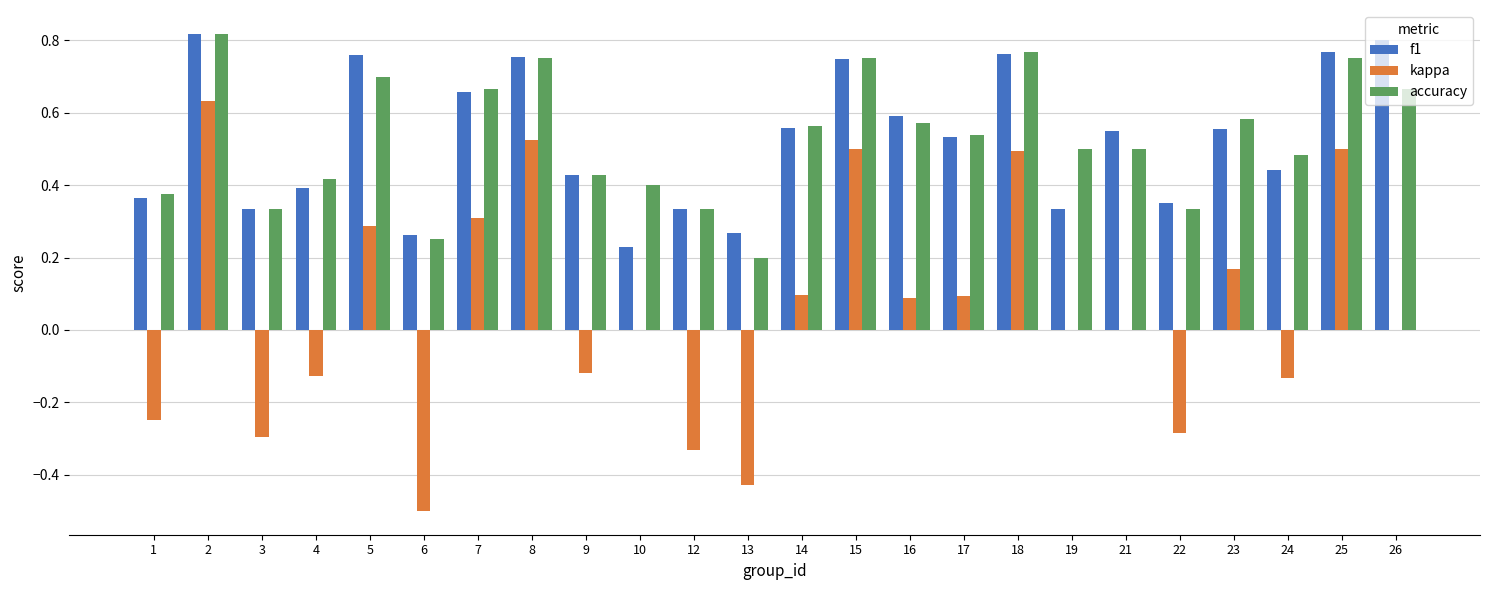

What is the total value across all series at 8?

2.0